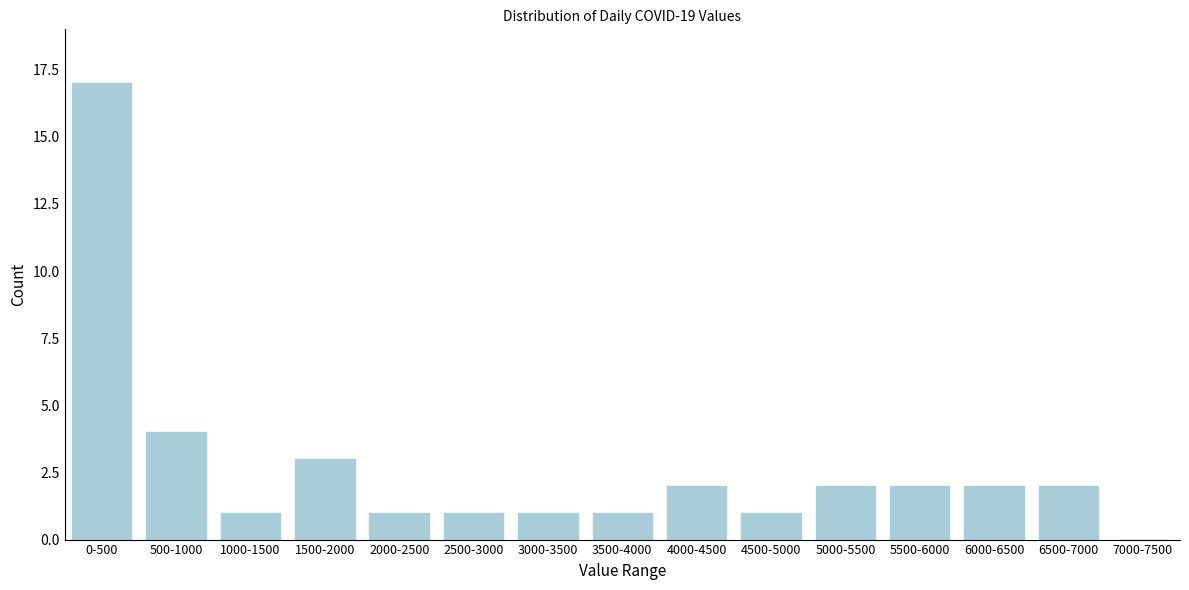

Reading left to right, what are all the values shown in this chart?

0-500=17	500-1000=4	1000-1500=1	1500-2000=3	2000-2500=1	2500-3000=1	3000-3500=1	3500-4000=1	4000-4500=2	4500-5000=1	5000-5500=2	5500-6000=2	6000-6500=2	6500-7000=2	7000-7500=0